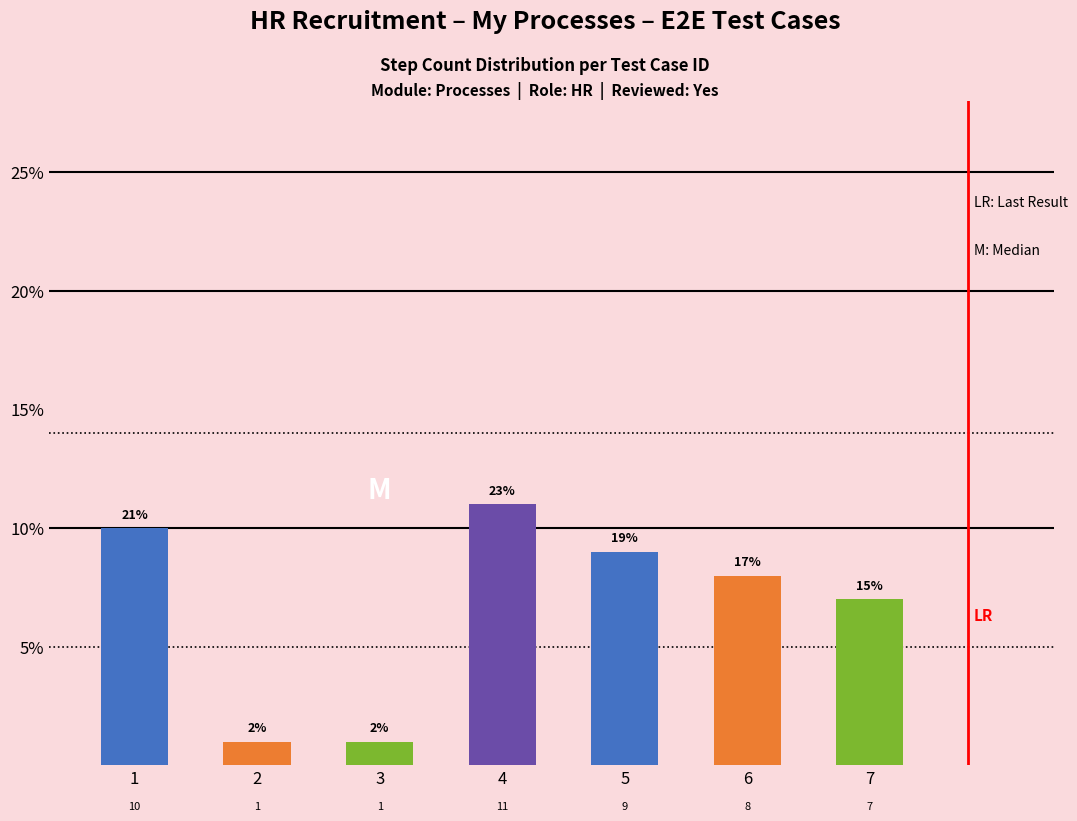

Which has a higher value, 1 or 3?

1